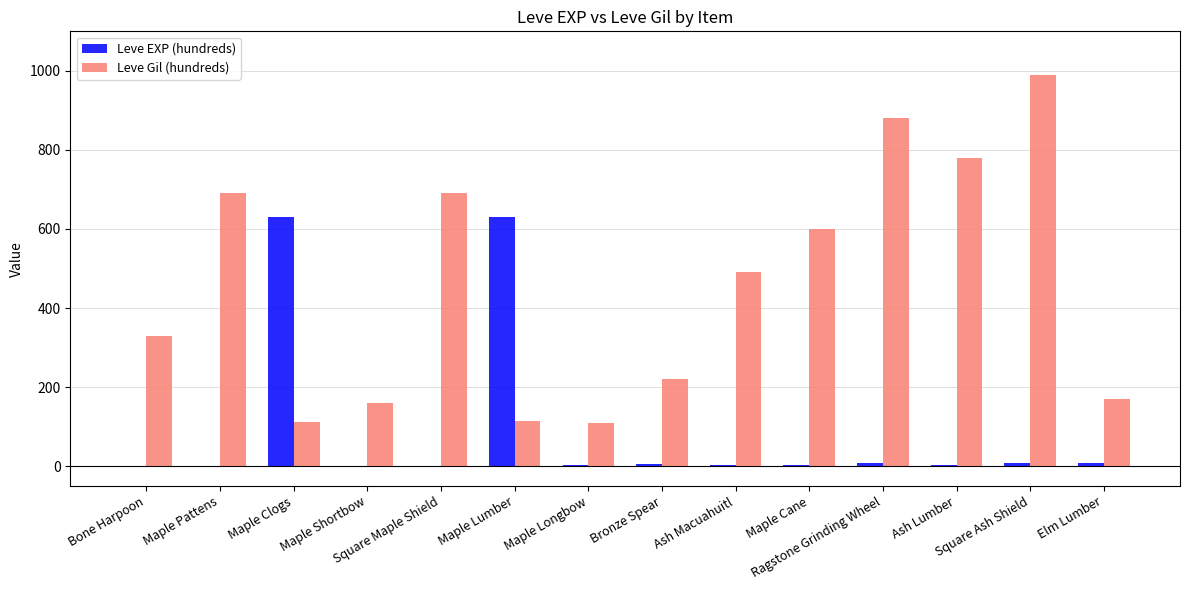

What are all the series names shown in the legend?

Leve EXP (hundreds), Leve Gil (hundreds)